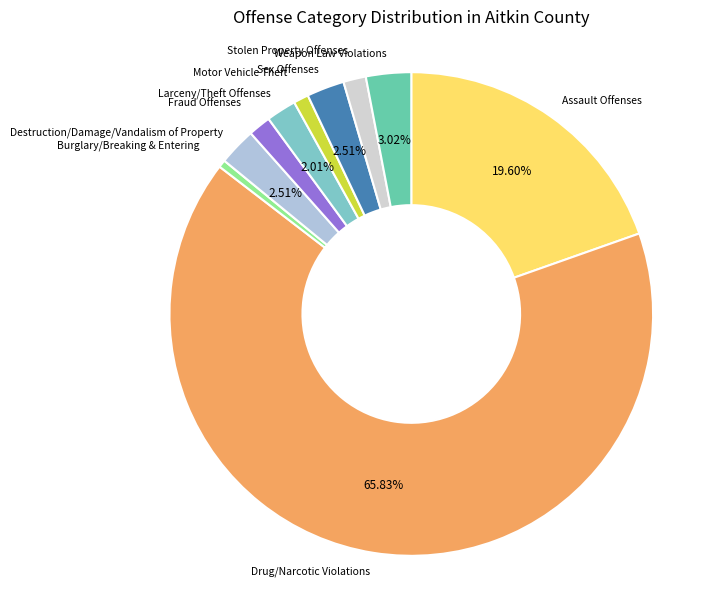

Do Sex Offenses and Destruction/Damage/Vandalism of Property together represent more than half of the pie?

No